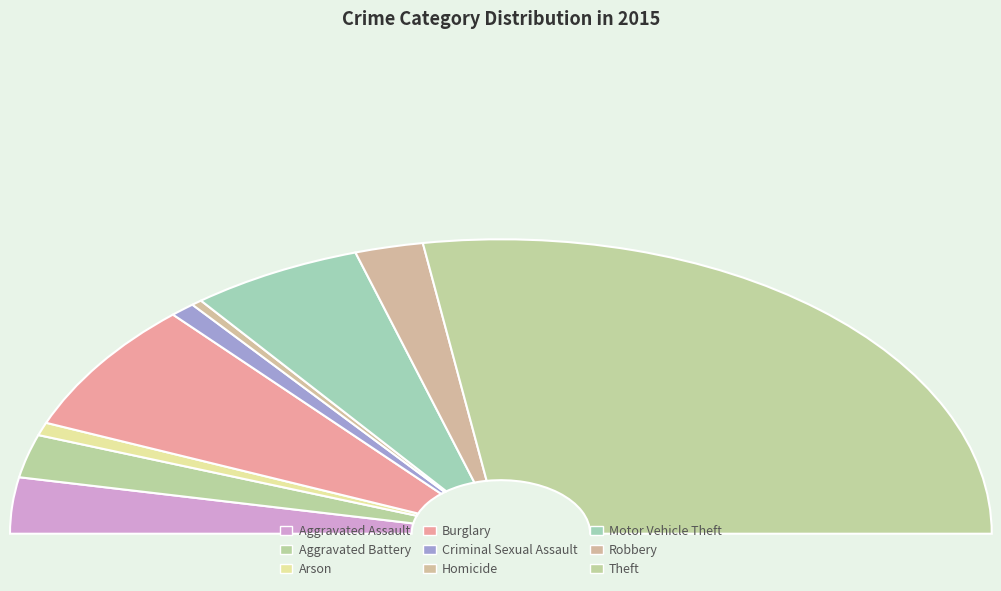

To the nearest percent, what is the difference between the largest and smallest slice percentages?

54%